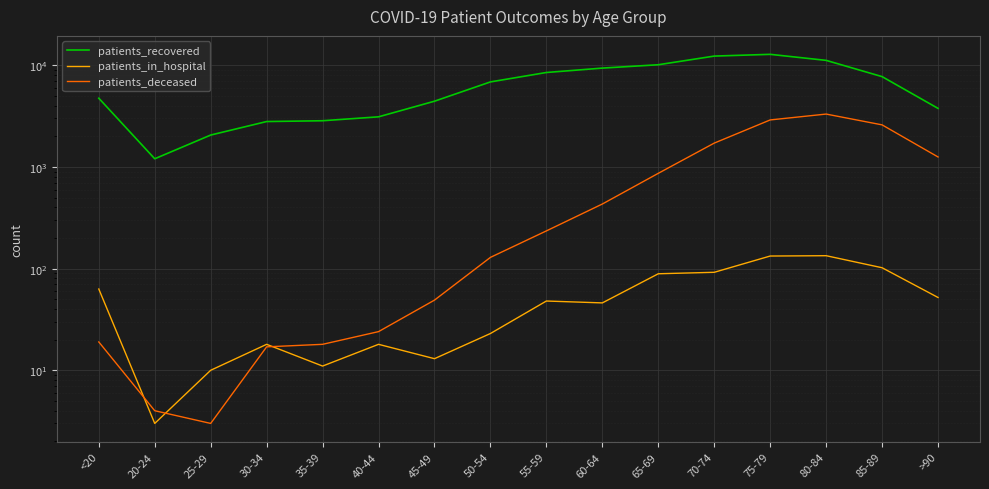

What is the average value of the patients_recovered series?

6495